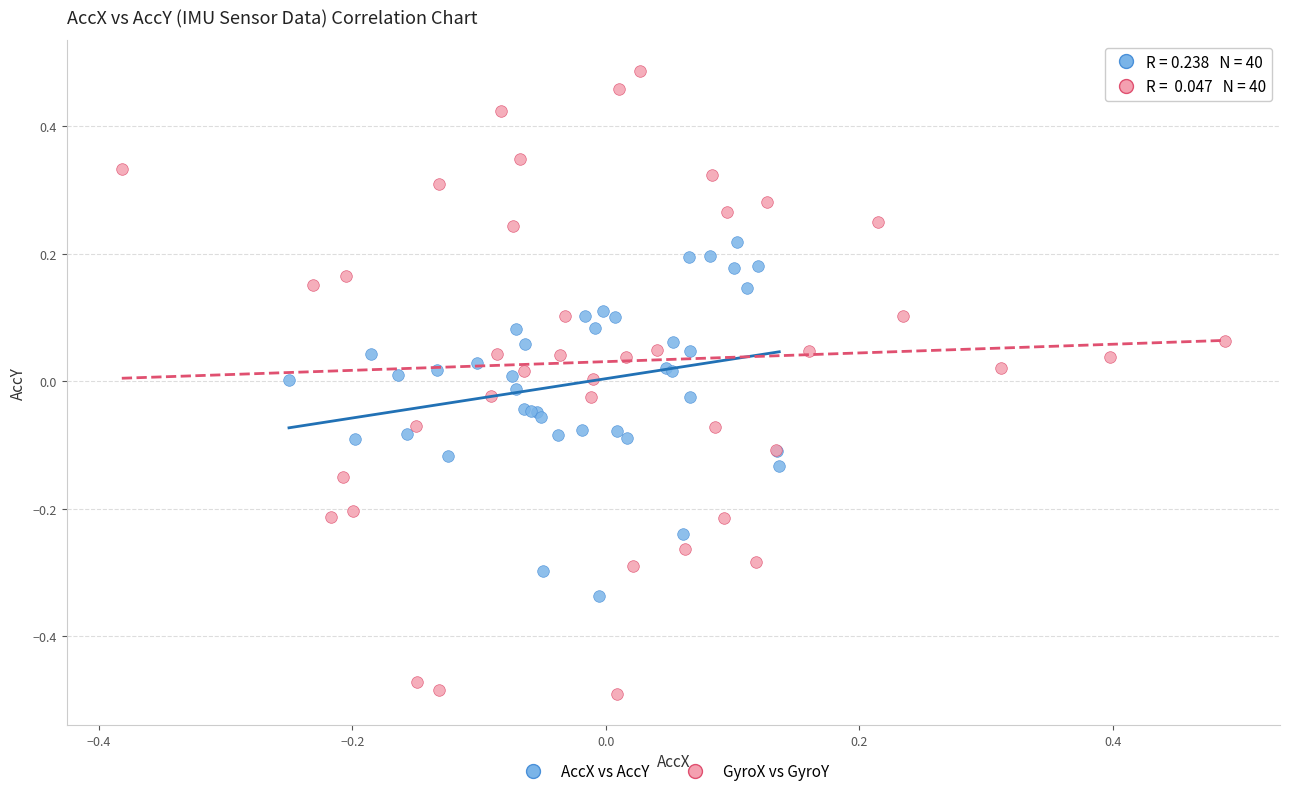

Which series reaches the maximum Y coordinate?

GyroX vs GyroY